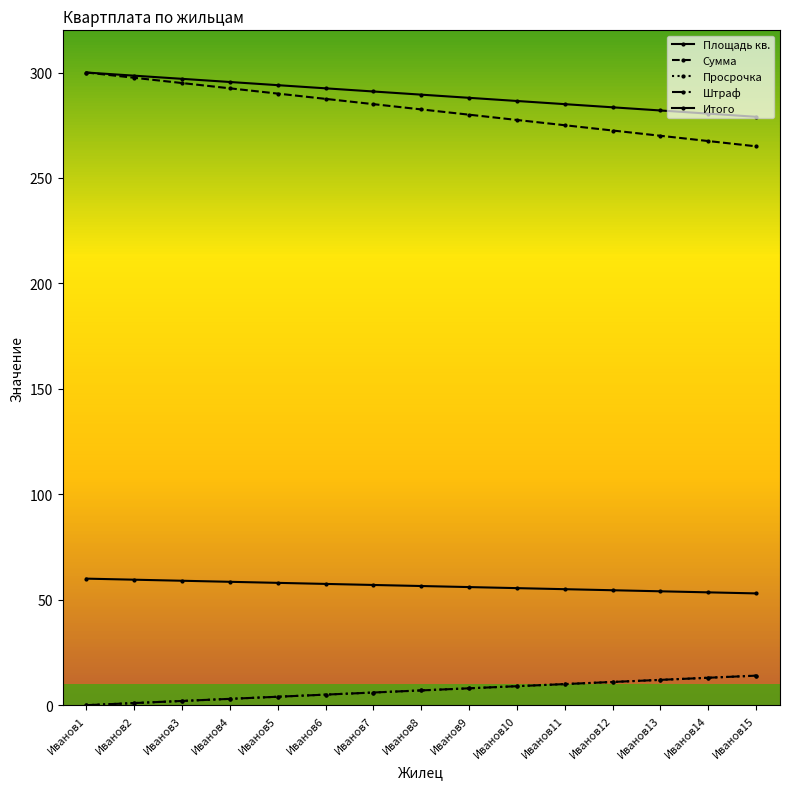

Where is Штраф nearest to the value 7?

Иванов8